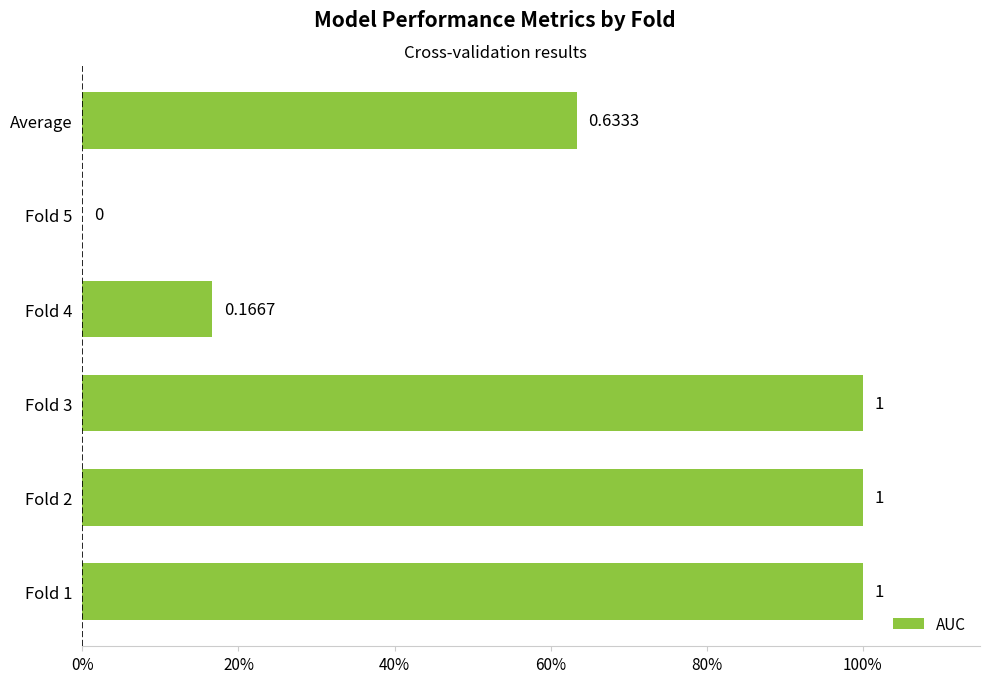

What is the difference between the maximum and minimum values?

1.0